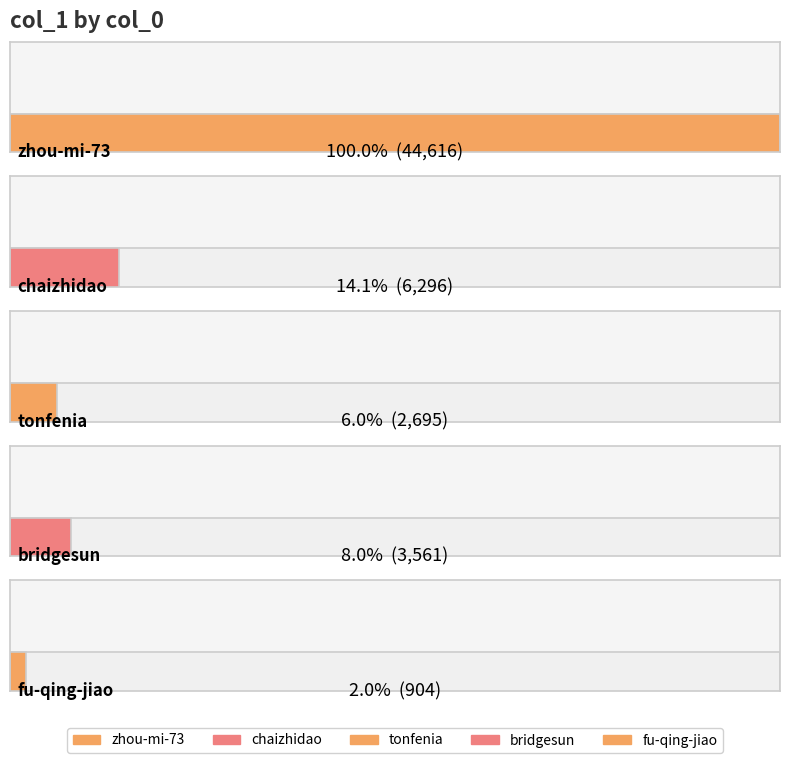

Are the bars horizontal?

Yes